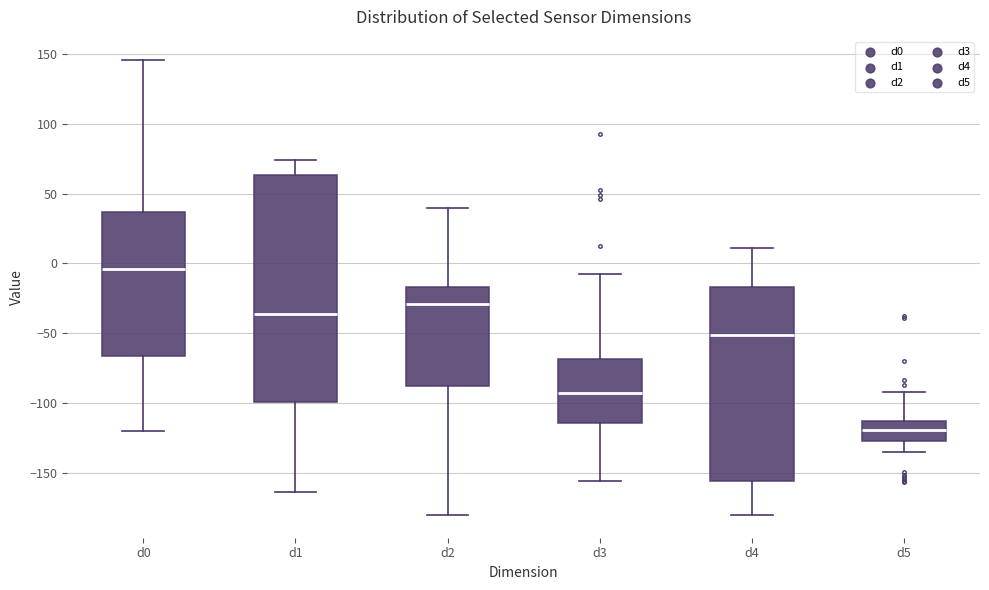

Comparing the boxes themselves (not the whiskers), which one is the tallest?

d1